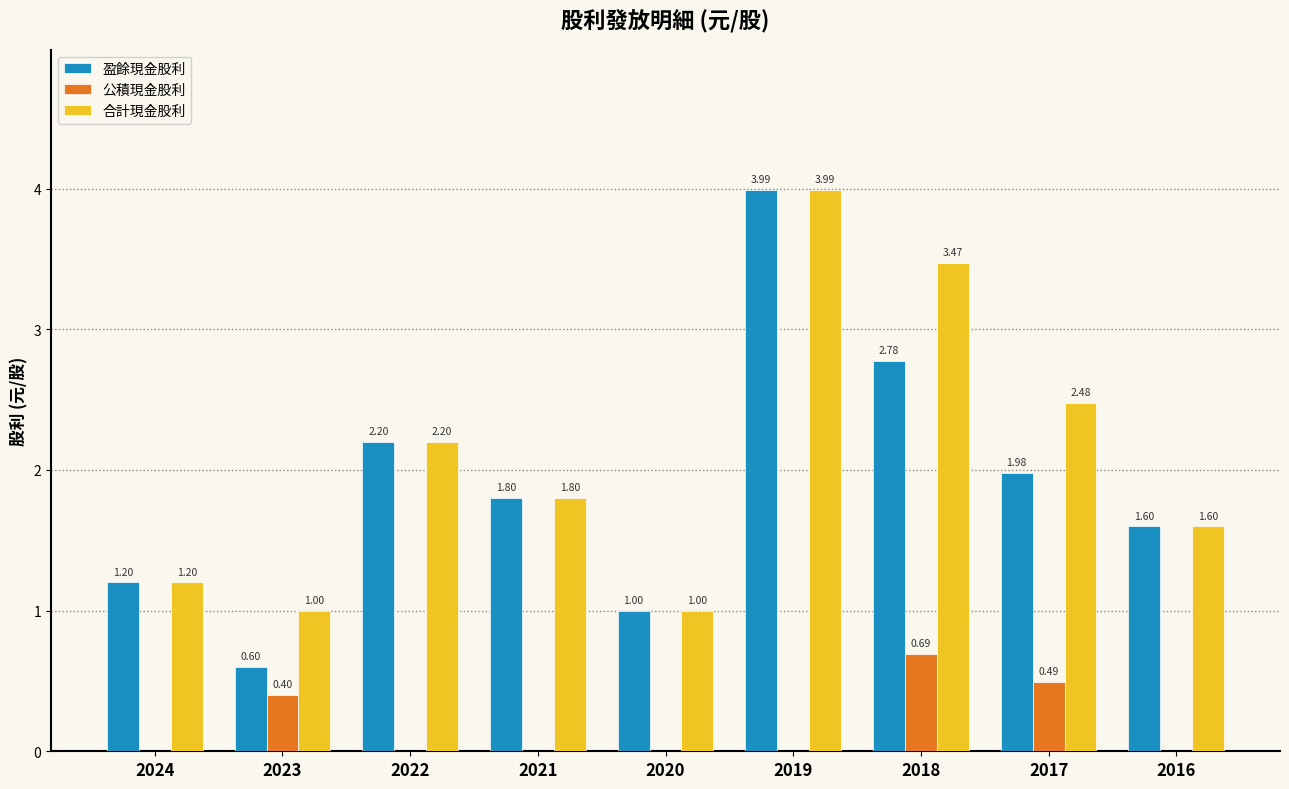

What is the difference between the 合計現金股利 values at 2024 and 2018?

2.3